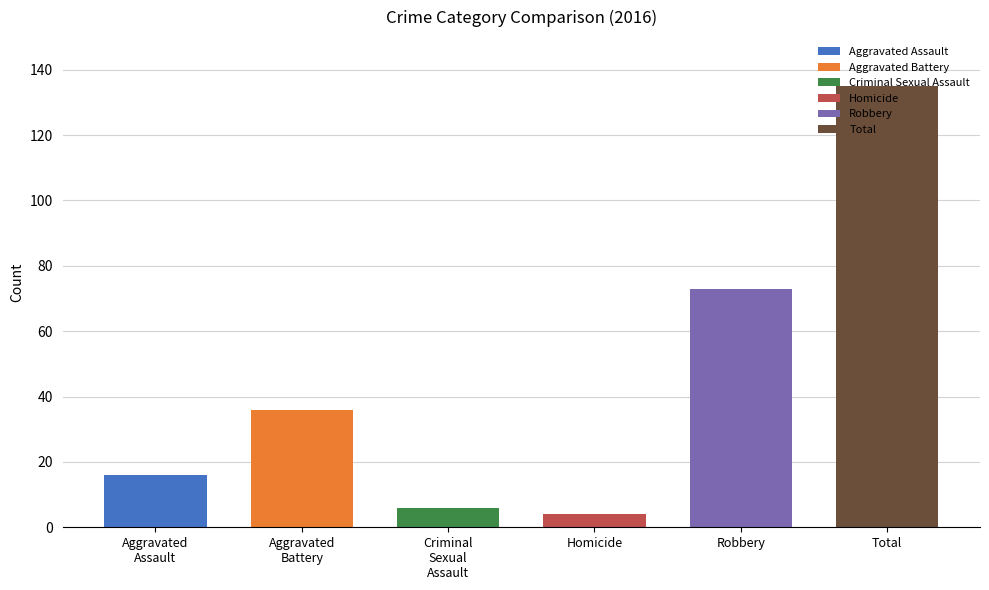

Are the bars horizontal?

No